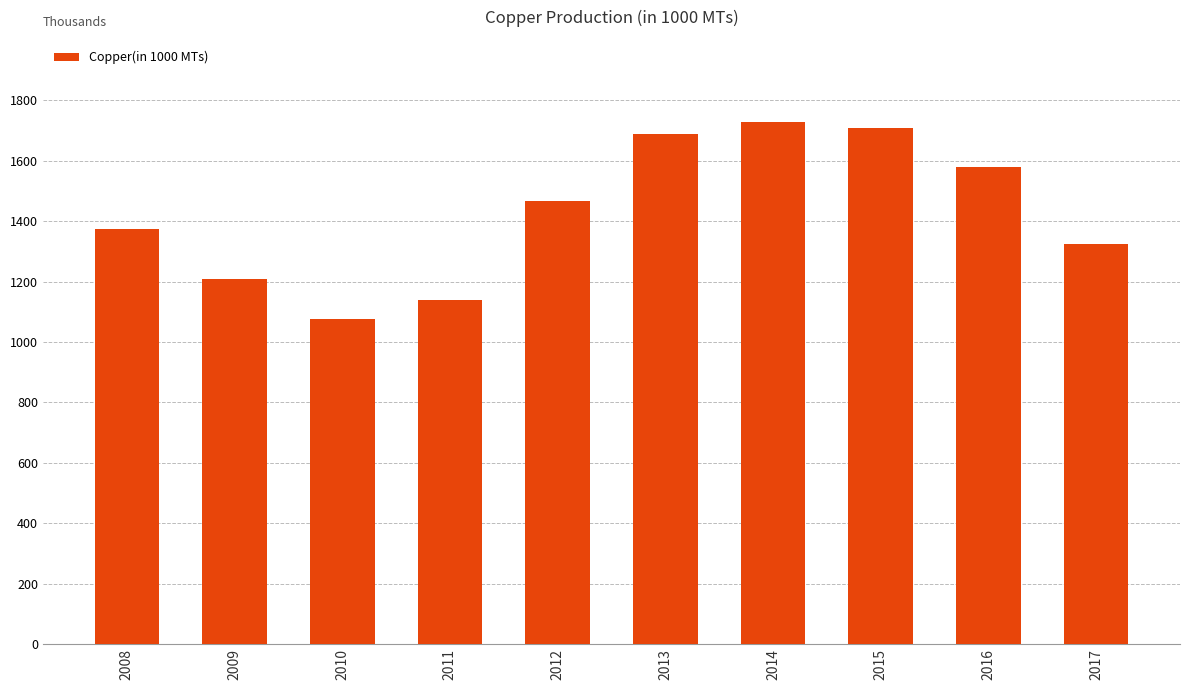

Is it true that the value at 2010 is 1075.2?

True